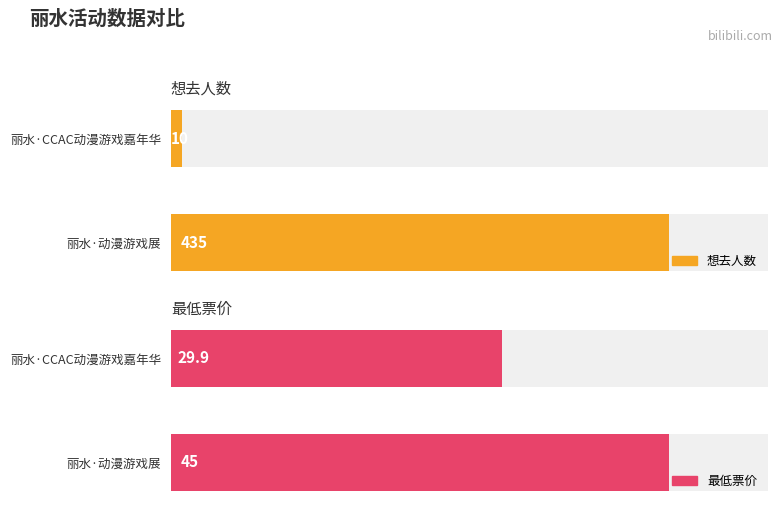

List the labels in order of 最低票价 value, smallest first.

丽水·CCAC动漫游戏嘉年华, 丽水·动漫游戏展